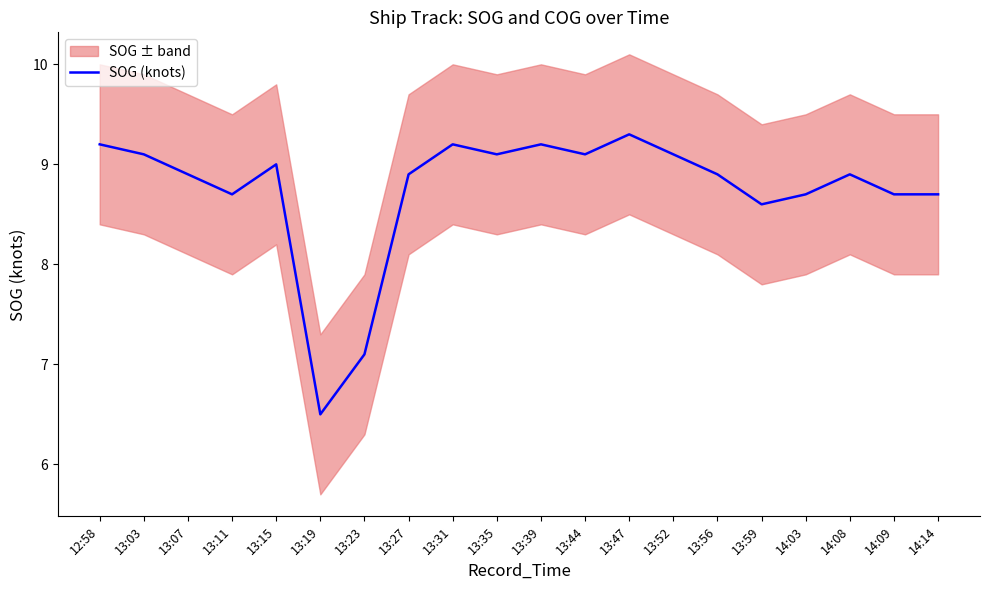

Between 13:56 and 14:08, which is larger?

13:56